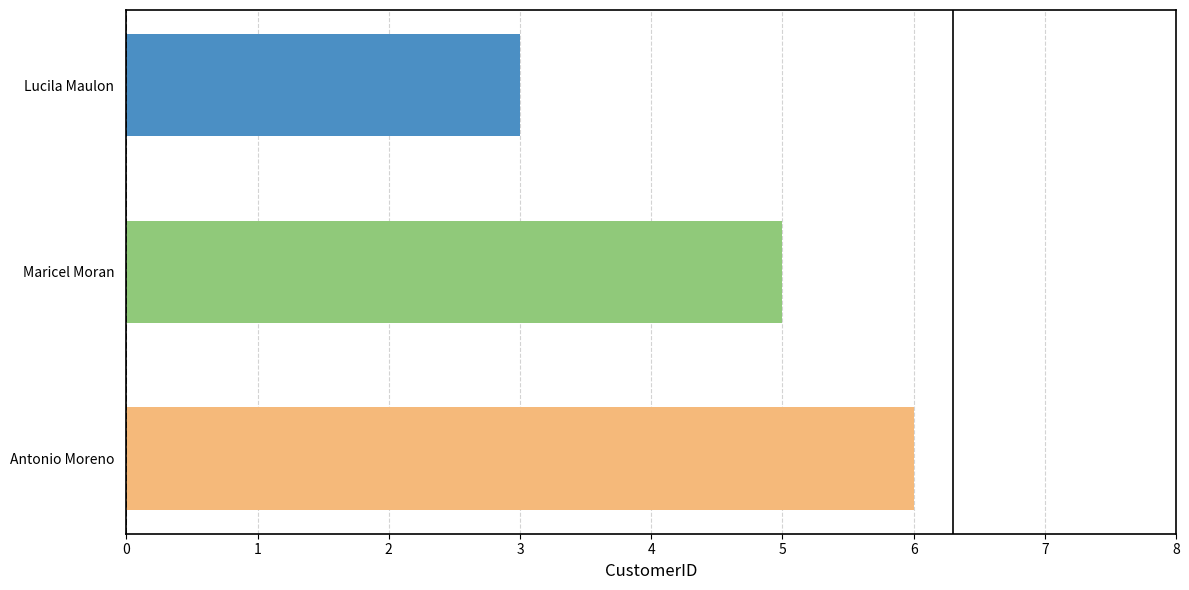

What is the label of the 2nd bar from the top?

Maricel Moran